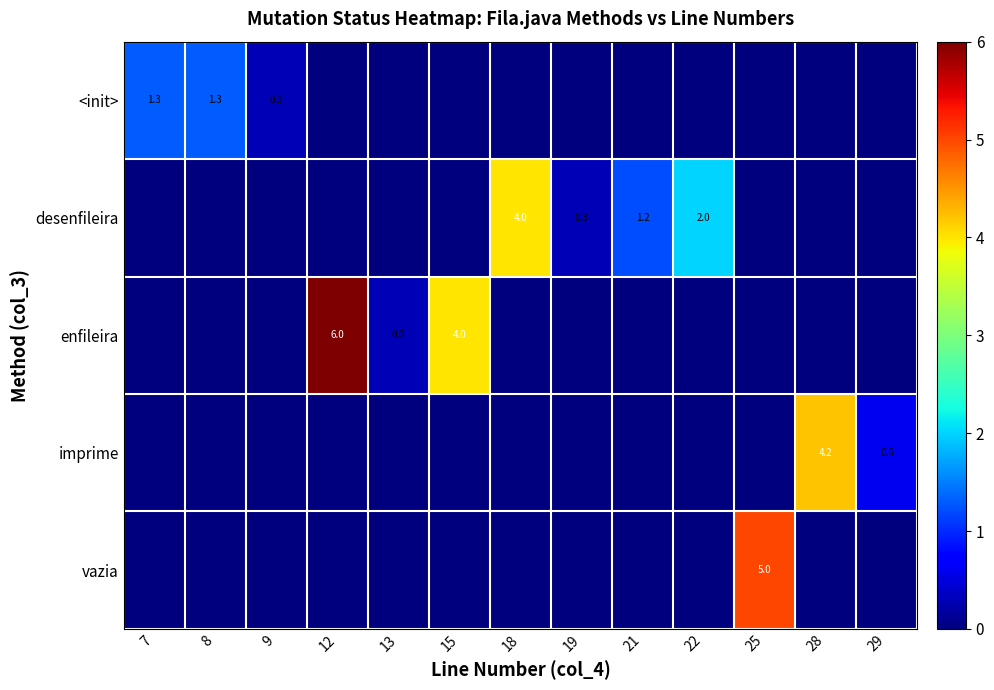

What is the difference between the desenfileira values at 21 and 19?

0.9